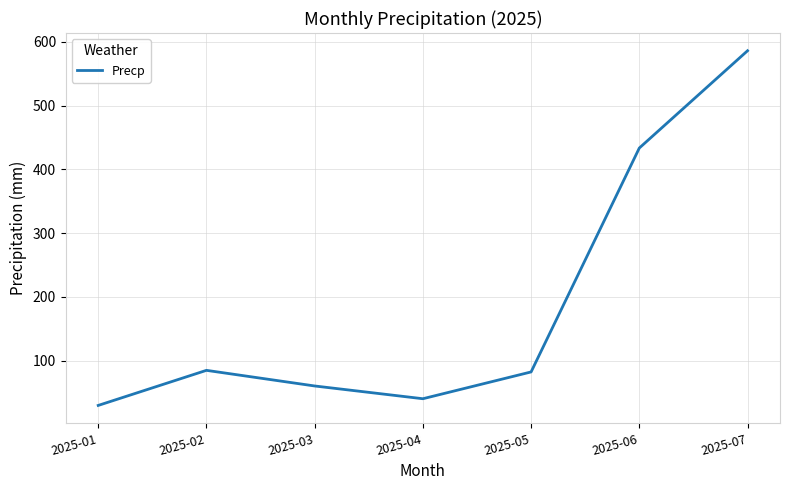

What is the greatest value displayed?

586.0